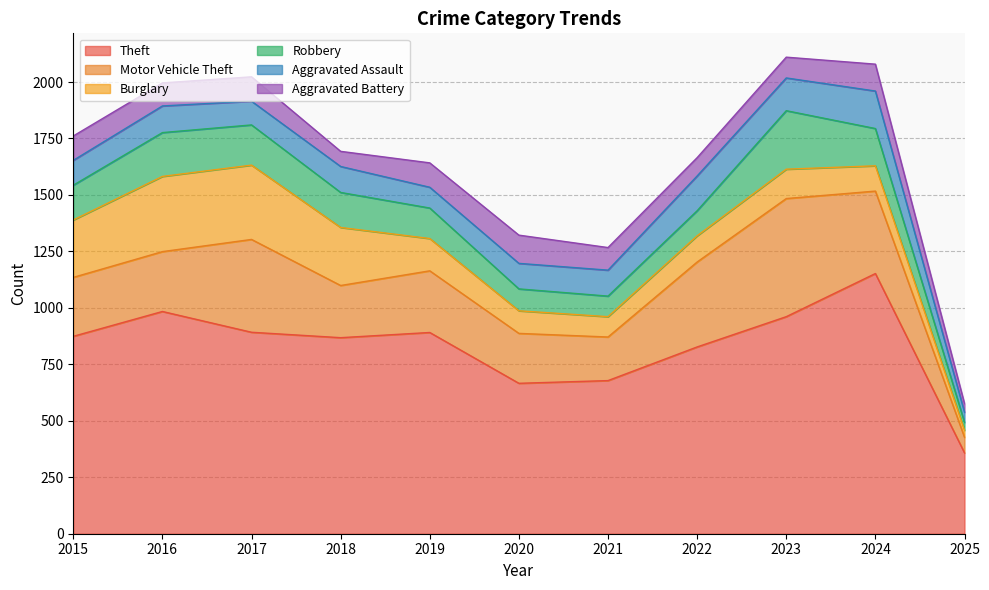

After their last crossing, which series has the higher values: Aggravated Battery or Robbery?

Aggravated Battery